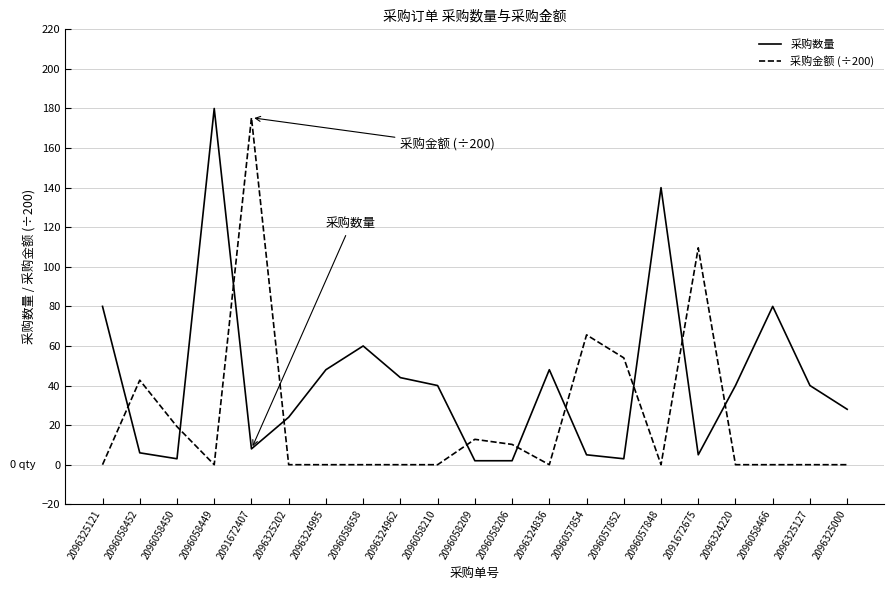

At which label does 采购数量 first exceed 40?

2096325121